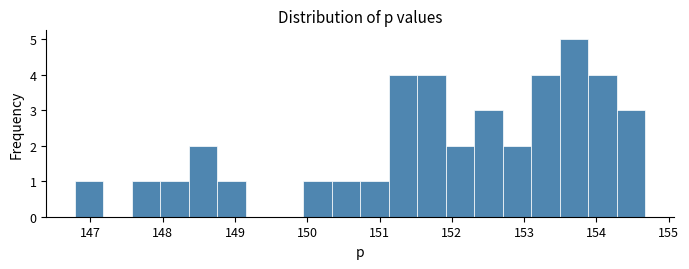

Read against the x-axis, roughly where is the centre of the tallest bar?

153.7